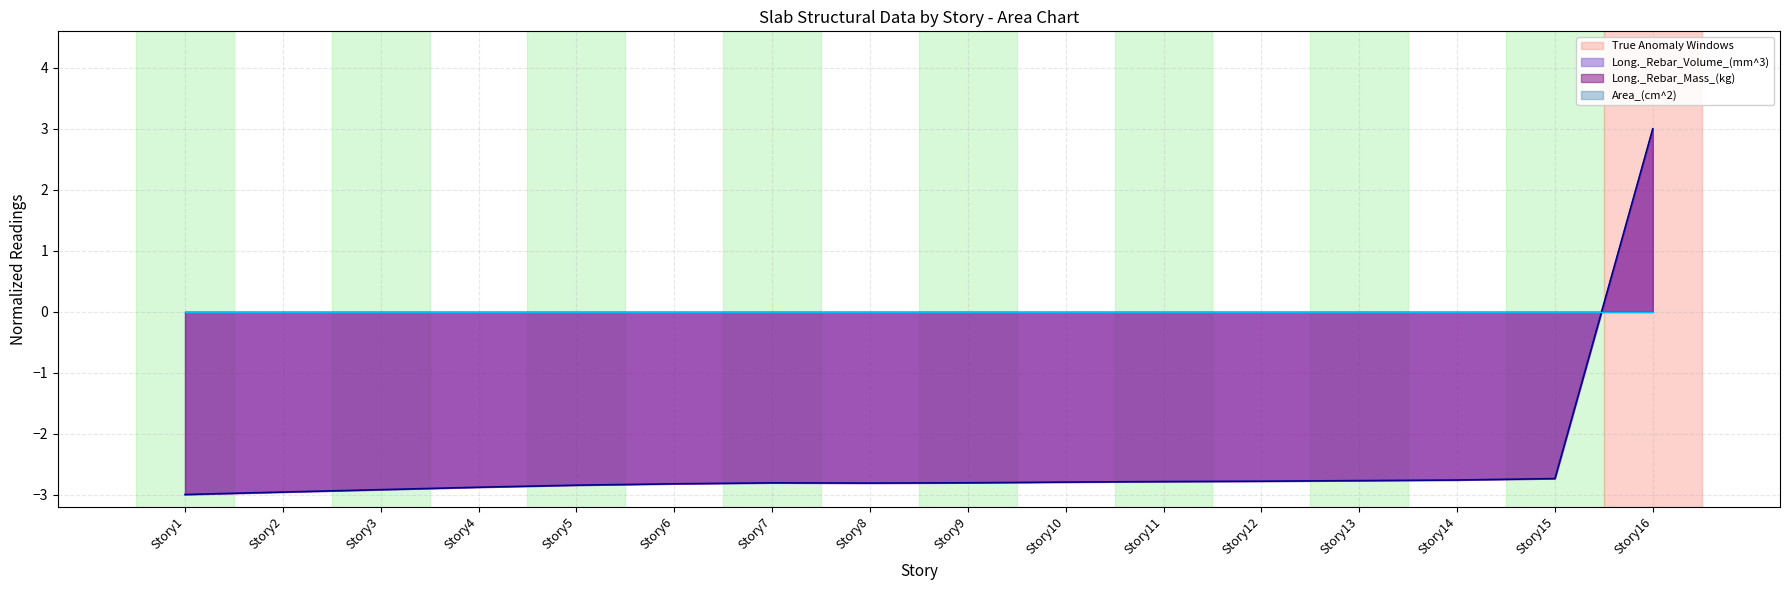

Where does the Long._Rebar_Volume_(mm^3) series first go above -2?

Story16